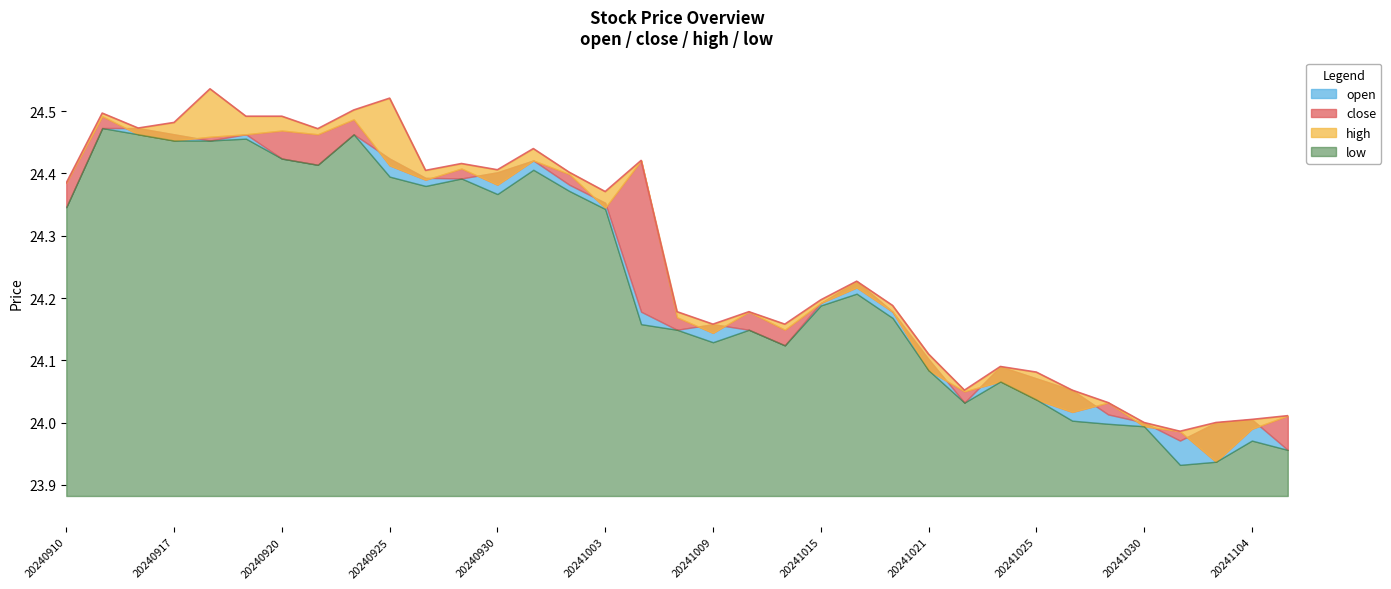

What is the difference between the second highest and minimum values in the high series?

0.5